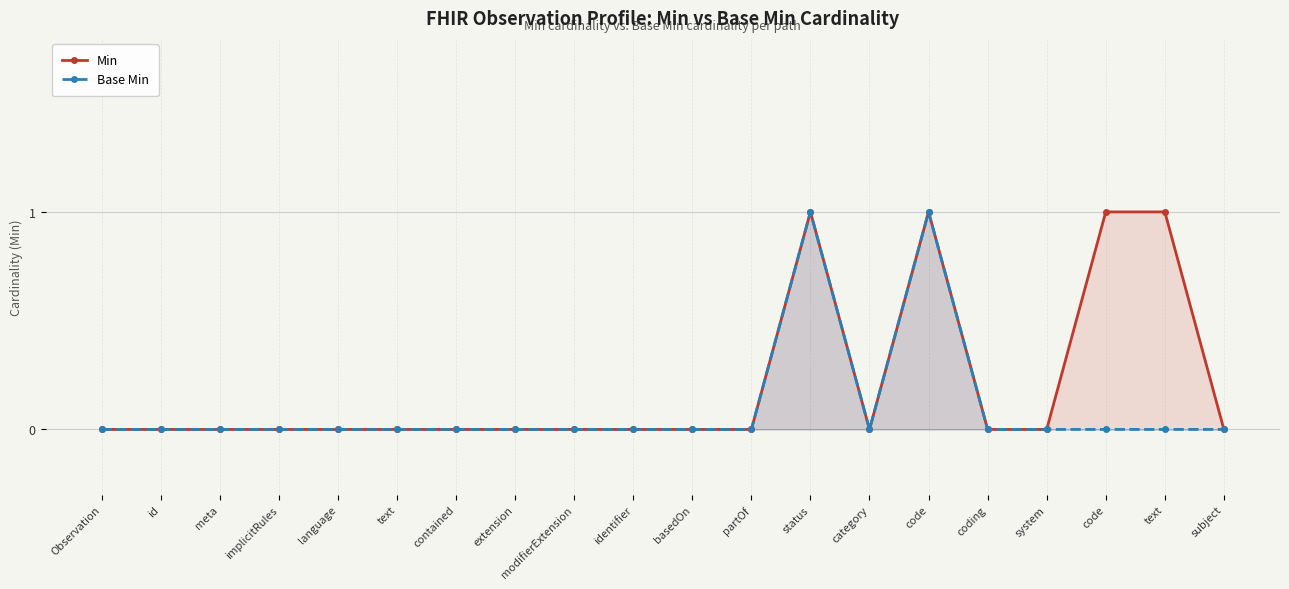

Which has a higher value, system or modifierExtension?

system